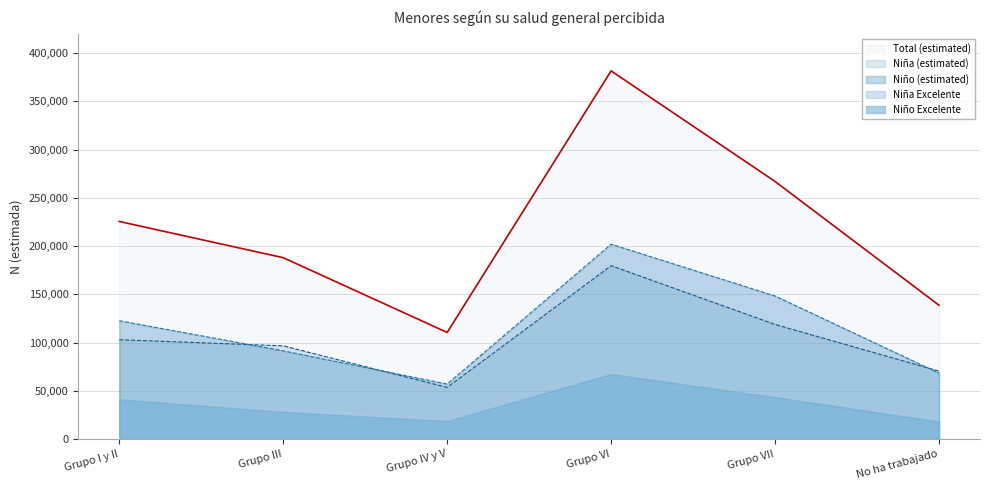

What is the minimum value for Niño (estimated)?

56941